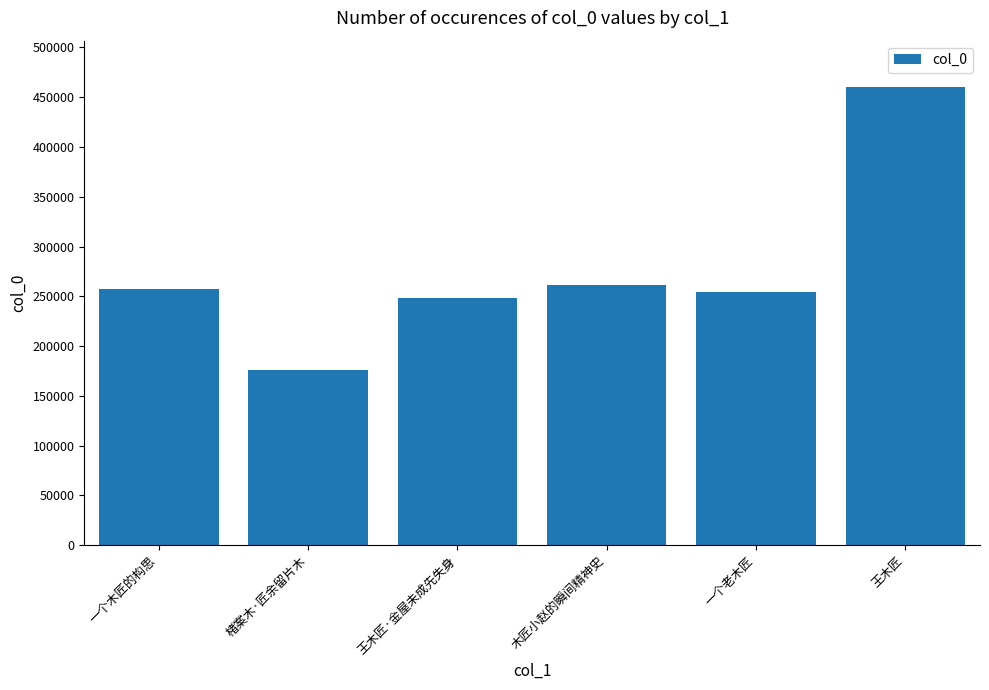

Approximately how many times larger is the value at 王木匠·金屋未成先失身 compared to 木匠小赵的瞬间精神史?

1.0